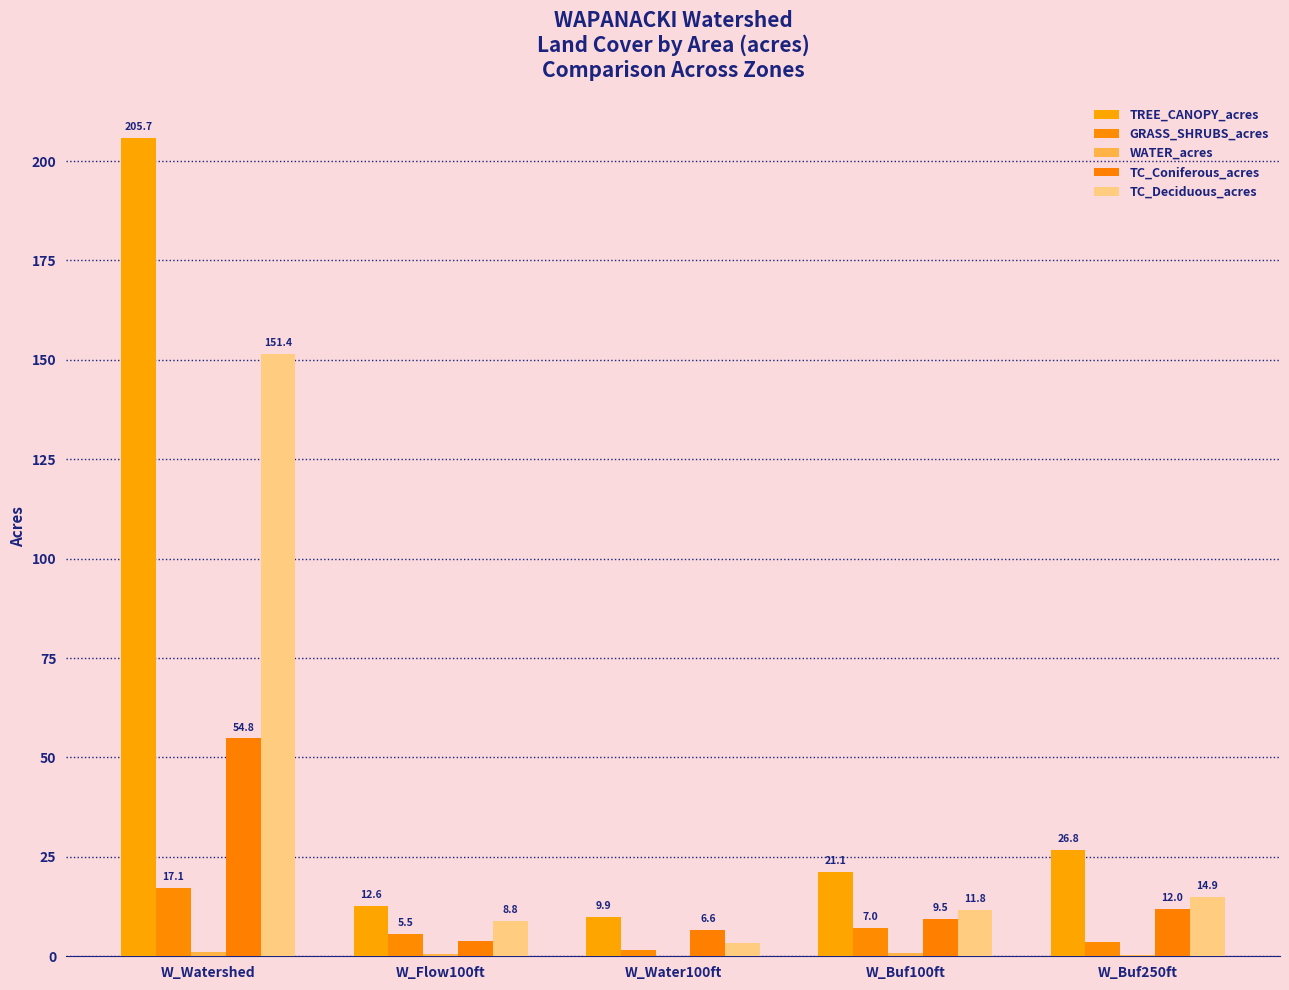

Is it true that WATER_acres equals 0.4 at W_Buf250ft?

True